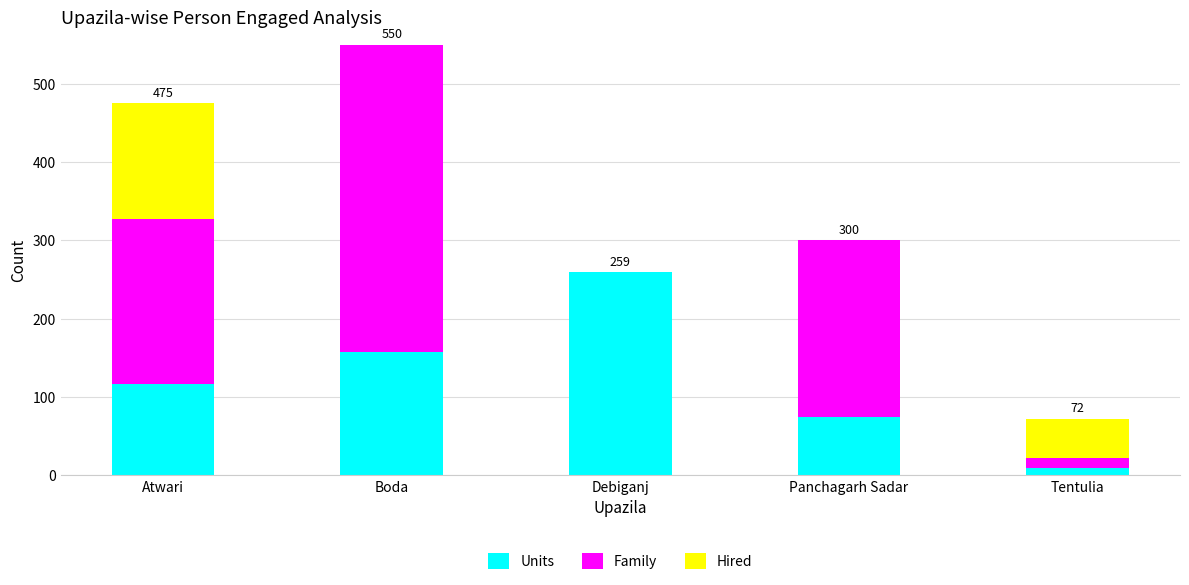

At which label does Units reach its peak?

Debiganj